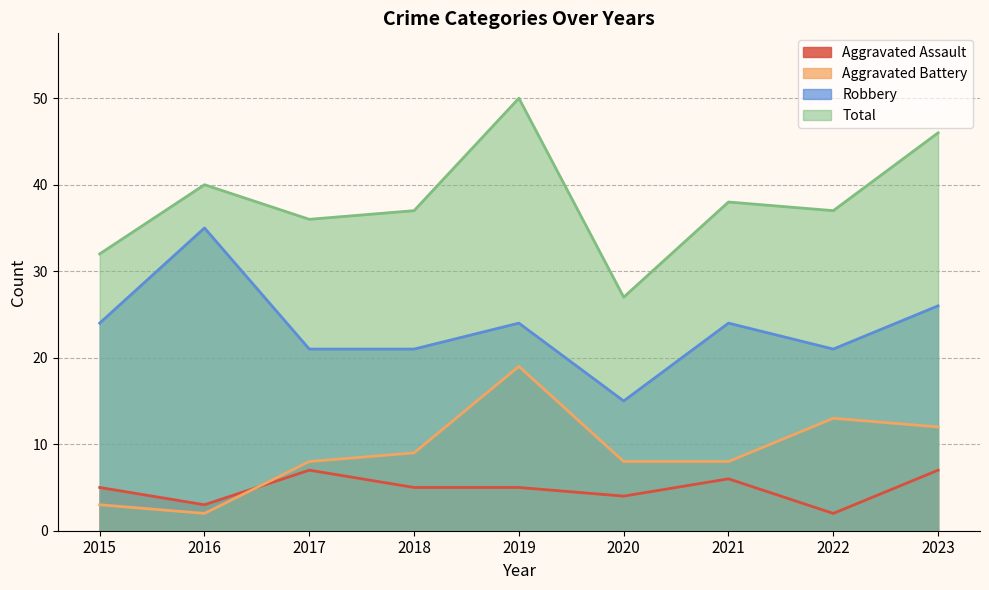

What is the smallest value displayed?

2